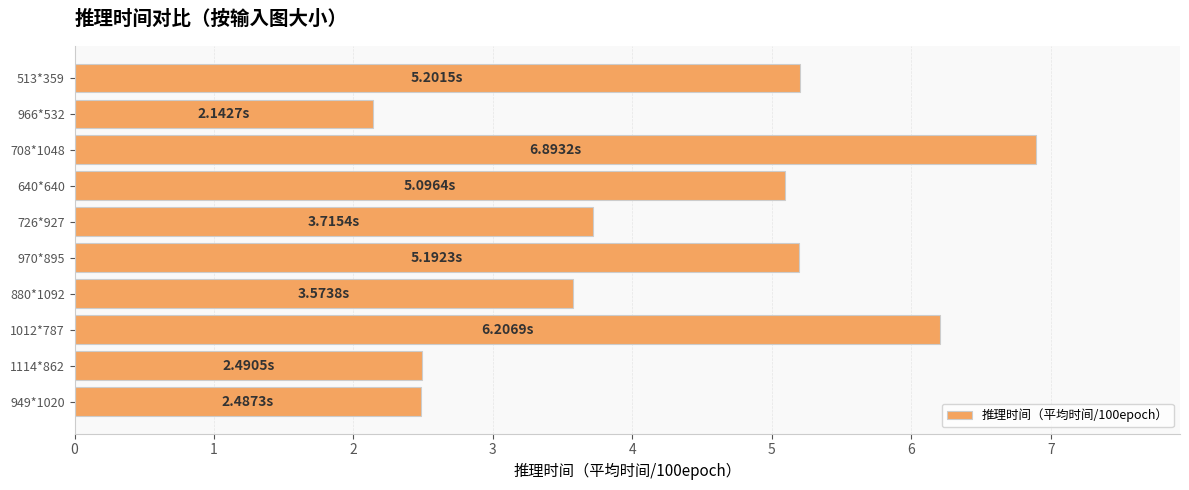

Approximately how many times larger is the value at 640*640 compared to 1114*862?

2.0